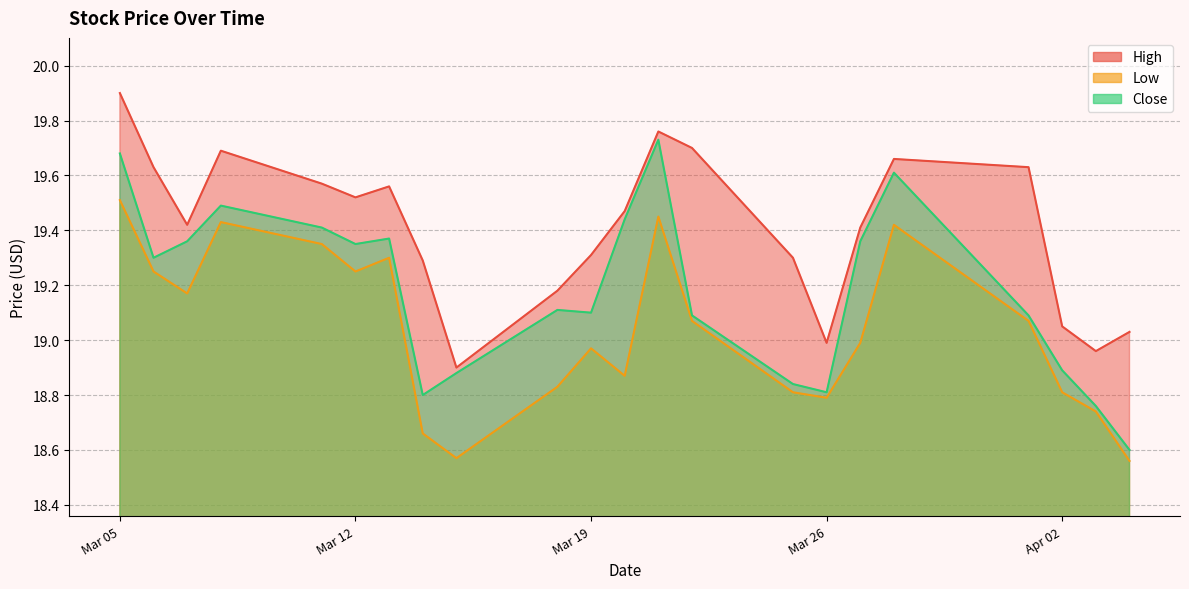

Rank the categories by Close value from lowest to highest.

2024-04-04, 2024-04-03, 2024-03-14, 2024-03-26, 2024-03-25, 2024-03-15, 2024-04-02, 2024-03-22, 2024-04-01, 2024-03-19, 2024-03-18, 2024-03-06, 2024-03-12, 2024-03-07, 2024-03-27, 2024-03-13, 2024-03-11, 2024-03-20, 2024-03-08, 2024-03-28, 2024-03-05, 2024-03-21